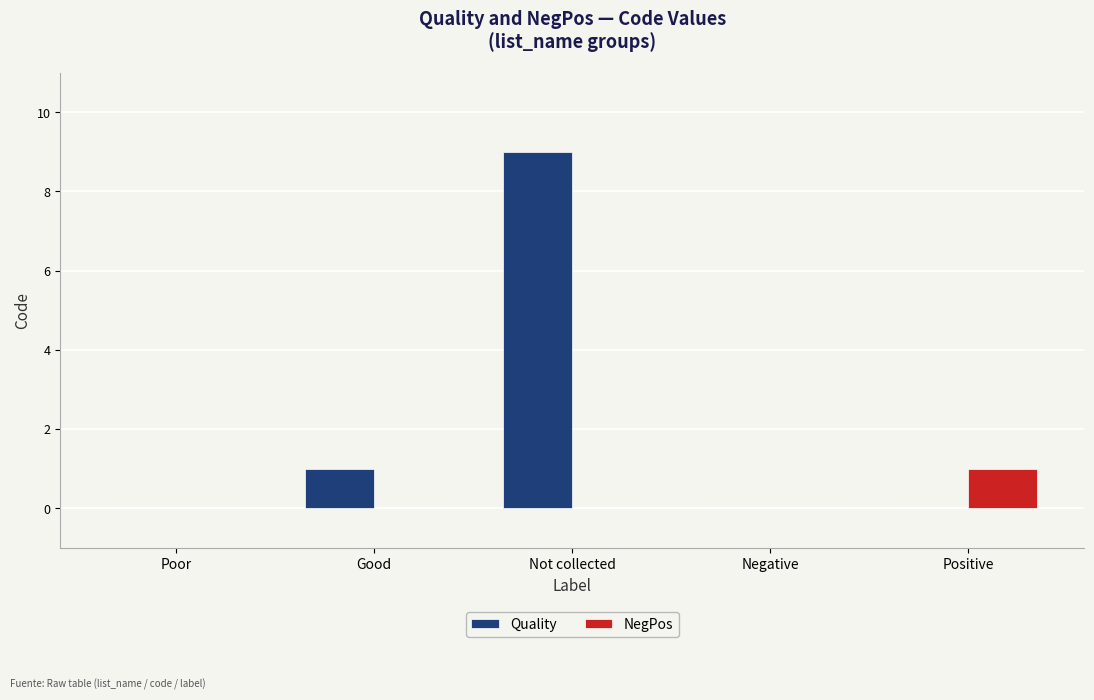

Count the number of categories in the chart.

5